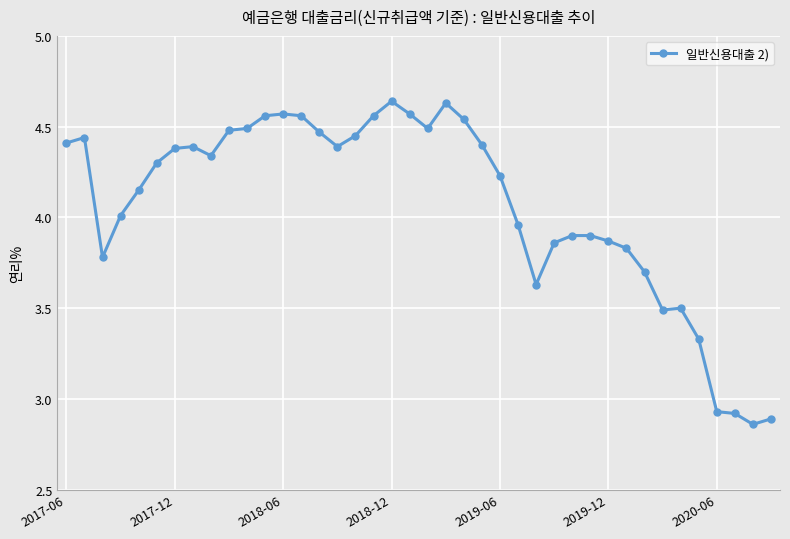

Is this an area chart (filled region under the line)?

No